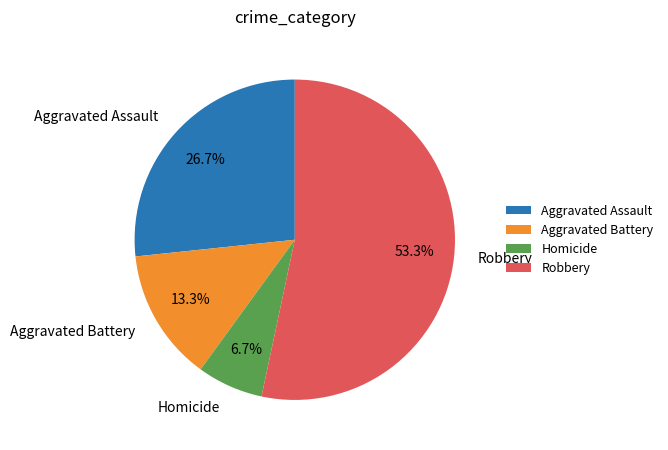

What is the smallest slice in the pie chart?

Homicide